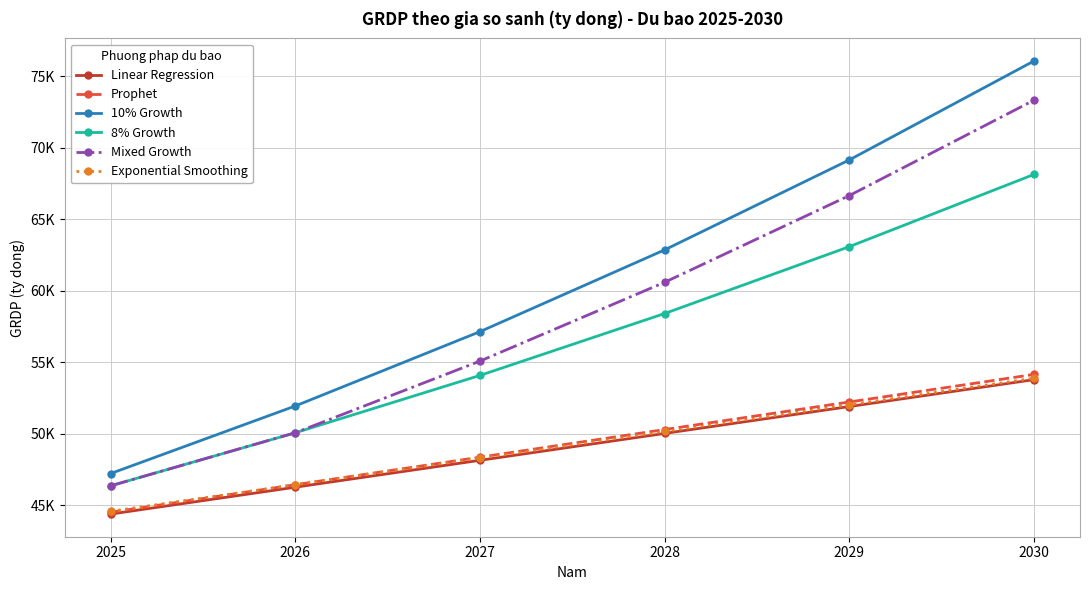

What are all the series names shown in the legend?

Linear Regression, Prophet, 10% Growth, 8% Growth, Mixed Growth, Exponential Smoothing